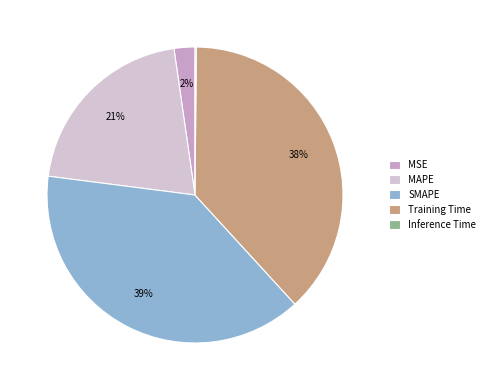

What percentage is the Training Time slice, to the nearest percent?

38%